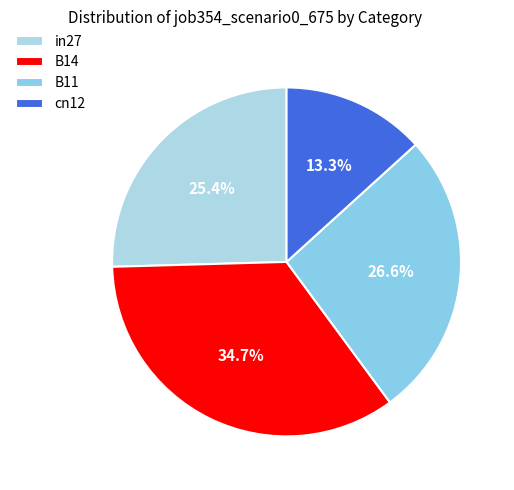

Rank the categories by value from highest to lowest.

B14, B11, in27, cn12